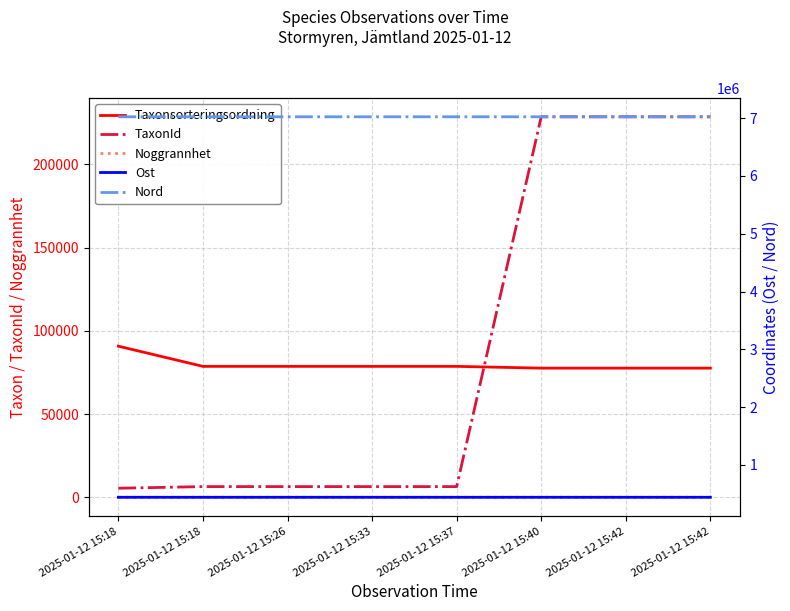

What are all the series names shown in the legend?

Taxonsorteringsordning, TaxonId, Noggrannhet, Ost, Nord